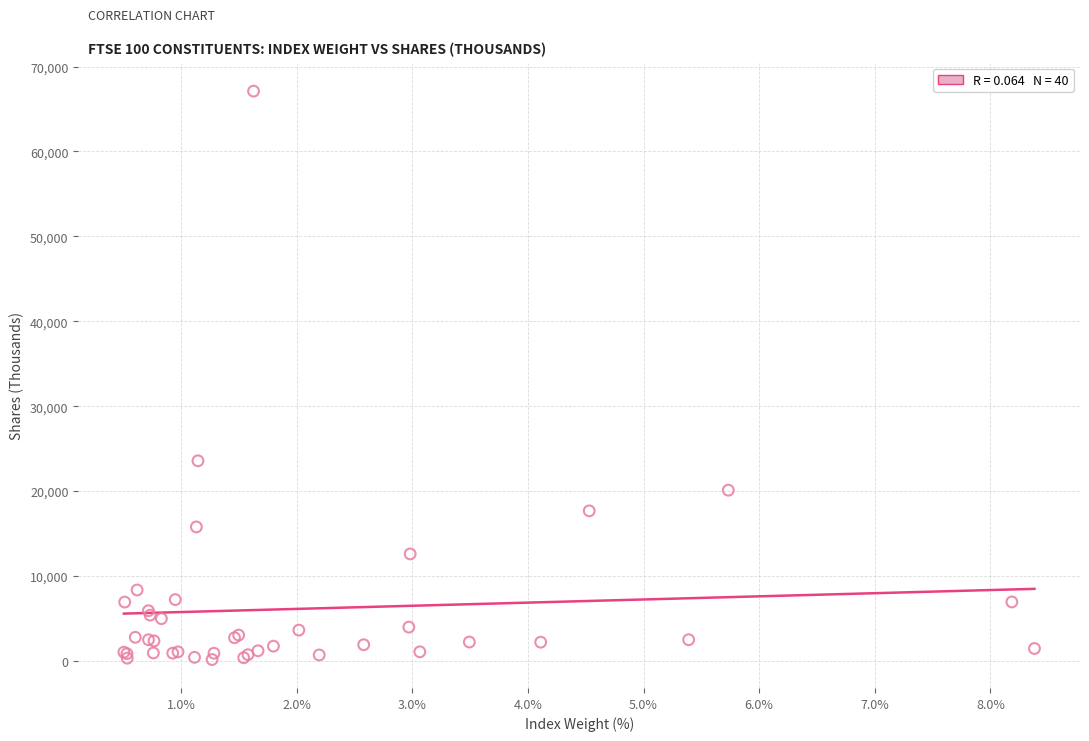

What Y value in the scatter plot is closest to 33638?

23575.3